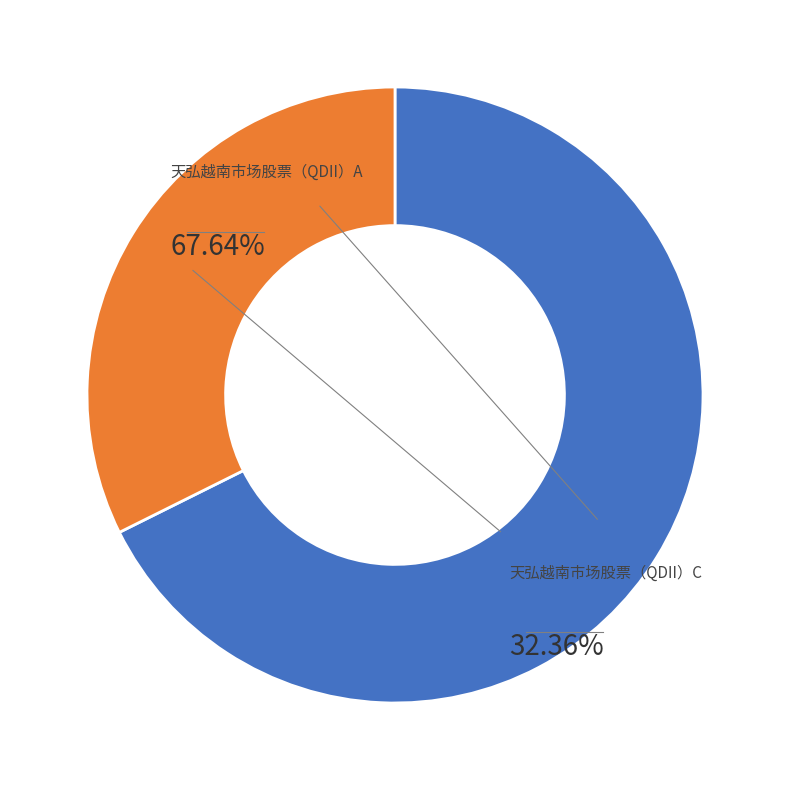

What is the ratio of the value at 天弘越南市场股票（QDII）A to the value at 天弘越南市场股票（QDII）C?

2.1